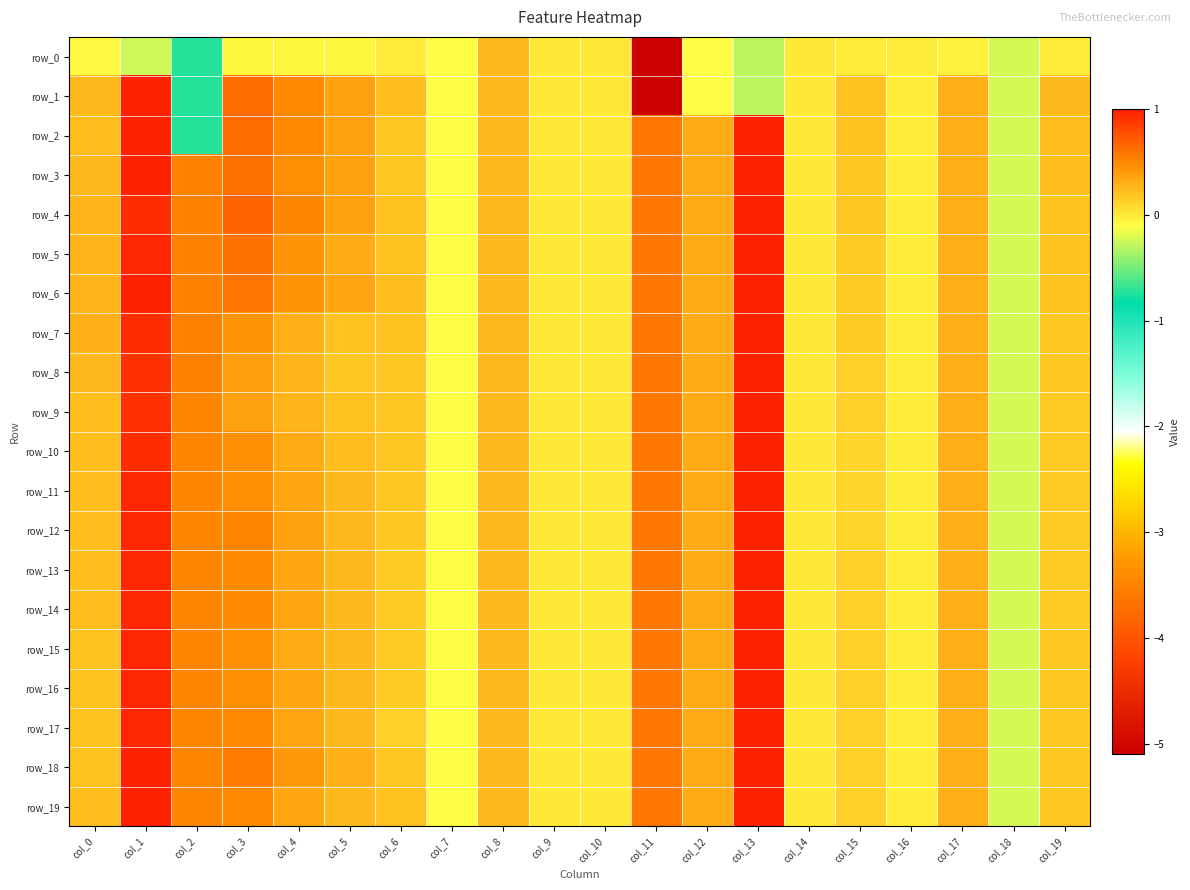

Reading left to right, what are all the values shown in this chart?

row_0: -0.1	-0.2	-0.7	-0.1	-0.1	-0.1	-0.0	-0.1	0.2	0.0	0.0	-5.1	-0.1	-0.3	-0.0	-0.0	-0.0	-0.0	-0.2	-0.0
row_1: 0.2	1.0	-0.7	0.6	0.5	0.4	0.2	-0.1	0.2	0.0	0.0	-5.1	-0.1	-0.3	-0.0	0.2	-0.0	0.3	-0.2	0.2
row_2: 0.2	1.0	-0.7	0.6	0.5	0.4	0.2	-0.1	0.2	0.0	0.0	0.6	0.3	1.0	-0.0	0.2	-0.0	0.3	-0.2	0.2
row_3: 0.3	1.0	0.5	0.6	0.5	0.4	0.2	-0.1	0.2	0.0	0.0	0.6	0.3	1.0	-0.0	0.2	-0.0	0.3	-0.2	0.2
row_4: 0.3	1.0	0.5	0.7	0.5	0.4	0.2	-0.1	0.2	0.0	0.0	0.6	0.3	1.0	-0.0	0.2	-0.0	0.3	-0.2	0.2
row_5: 0.3	1.0	0.5	0.6	0.5	0.3	0.2	-0.1	0.2	0.0	0.0	0.6	0.3	1.0	-0.0	0.2	-0.0	0.3	-0.2	0.2
row_6: 0.3	1.0	0.5	0.6	0.4	0.3	0.2	-0.1	0.2	0.0	0.0	0.6	0.3	1.0	-0.0	0.2	-0.0	0.3	-0.2	0.2
row_7: 0.3	0.9	0.5	0.4	0.3	0.2	0.2	-0.1	0.2	0.0	0.0	0.6	0.3	1.0	-0.0	0.1	-0.0	0.3	-0.2	0.2
row_8: 0.2	0.9	0.5	0.4	0.3	0.2	0.2	-0.1	0.2	0.0	0.0	0.6	0.3	1.0	-0.0	0.1	-0.0	0.3	-0.2	0.2
row_9: 0.2	0.9	0.5	0.4	0.3	0.2	0.2	-0.1	0.2	0.0	0.0	0.6	0.3	1.0	-0.0	0.1	-0.0	0.3	-0.2	0.2
row_10: 0.2	0.9	0.5	0.5	0.3	0.2	0.2	-0.1	0.2	0.0	0.0	0.6	0.3	1.0	-0.0	0.1	-0.0	0.3	-0.2	0.2
row_11: 0.2	1.0	0.5	0.5	0.3	0.2	0.2	-0.1	0.2	0.0	0.0	0.6	0.3	1.0	-0.0	0.1	-0.0	0.3	-0.2	0.2
row_12: 0.2	1.0	0.5	0.5	0.4	0.3	0.2	-0.1	0.2	0.0	0.0	0.6	0.3	1.0	-0.0	0.1	-0.0	0.3	-0.2	0.2
row_13: 0.2	1.0	0.5	0.5	0.4	0.3	0.2	-0.1	0.2	0.0	0.0	0.6	0.3	1.0	-0.0	0.1	-0.0	0.3	-0.2	0.2
row_14: 0.2	1.0	0.5	0.5	0.3	0.2	0.2	-0.1	0.2	0.0	0.0	0.6	0.3	1.0	-0.0	0.1	-0.0	0.3	-0.2	0.2
row_15: 0.2	1.0	0.5	0.5	0.3	0.2	0.2	-0.1	0.2	0.0	0.0	0.6	0.3	1.0	-0.0	0.1	-0.0	0.3	-0.2	0.2
row_16: 0.2	1.0	0.5	0.5	0.3	0.2	0.1	-0.1	0.2	0.0	0.0	0.6	0.3	1.0	-0.0	0.1	-0.0	0.3	-0.2	0.2
row_17: 0.2	1.0	0.5	0.5	0.3	0.2	0.1	-0.1	0.2	0.0	0.0	0.6	0.3	1.0	-0.0	0.1	-0.0	0.3	-0.2	0.2
row_18: 0.2	1.0	0.5	0.6	0.4	0.3	0.2	-0.1	0.2	0.0	0.0	0.6	0.3	1.0	-0.0	0.1	-0.0	0.3	-0.2	0.2
row_19: 0.2	1.0	0.5	0.5	0.3	0.2	0.2	-0.1	0.2	0.0	0.0	0.6	0.3	1.0	-0.0	0.1	-0.0	0.3	-0.2	0.2